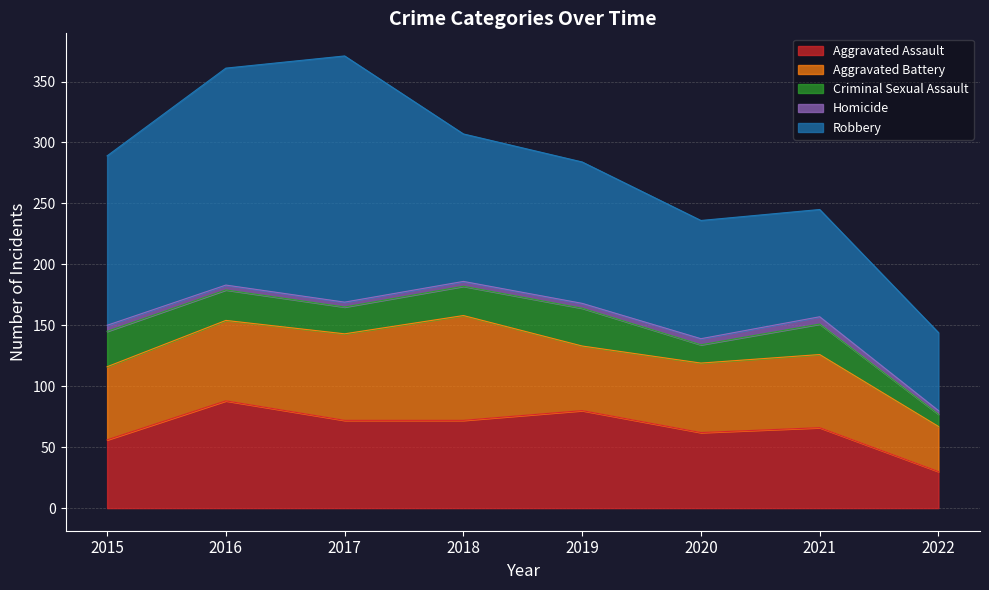

Where is Criminal Sexual Assault nearest to the value 20?

2017